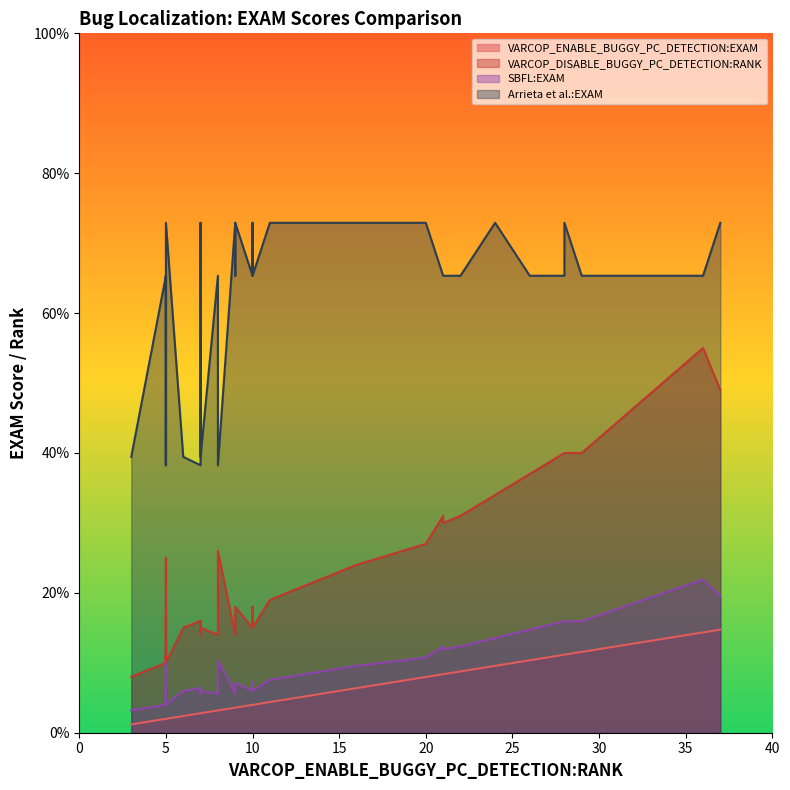

True or false: VARCOP_ENABLE_BUGGY_PC_DETECTION:EXAM and Arrieta et al.:EXAM intersect in this chart.

False